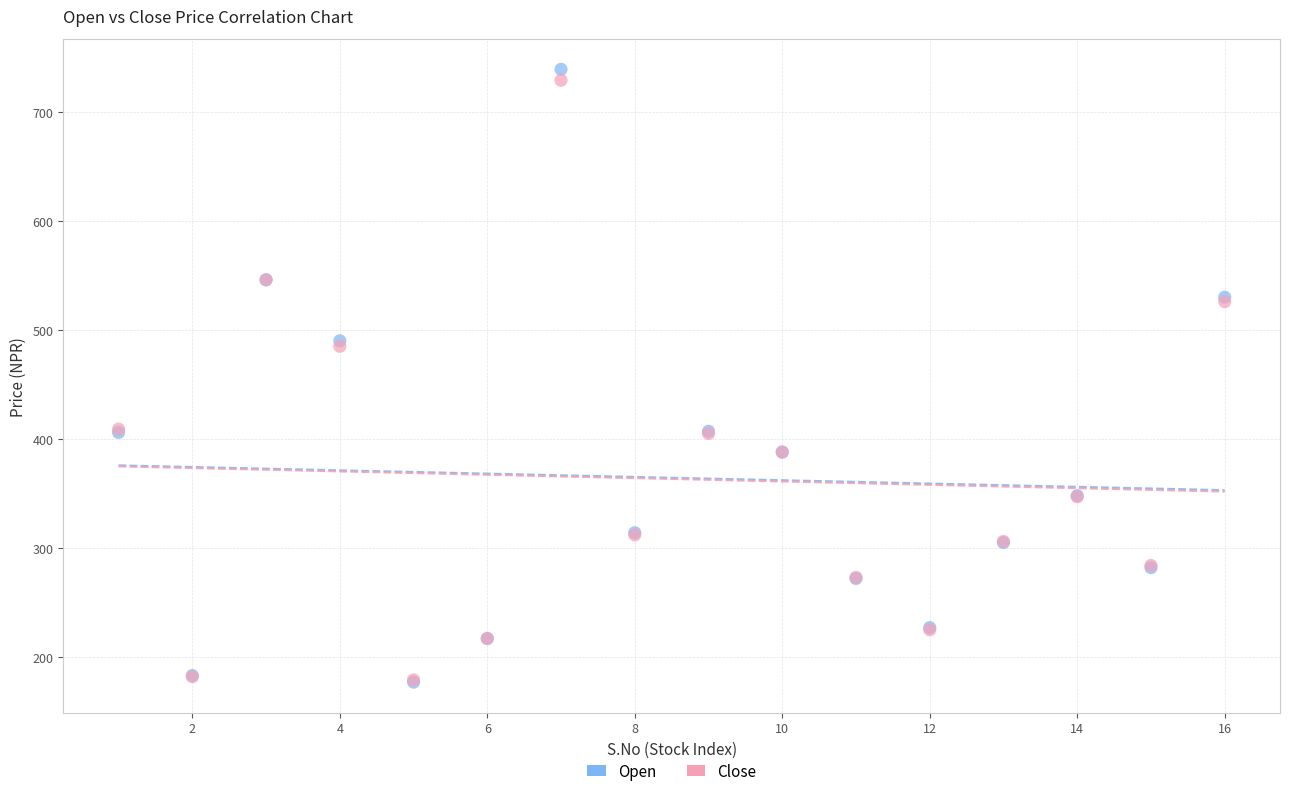

What are all the series names shown in the legend?

Open, Close